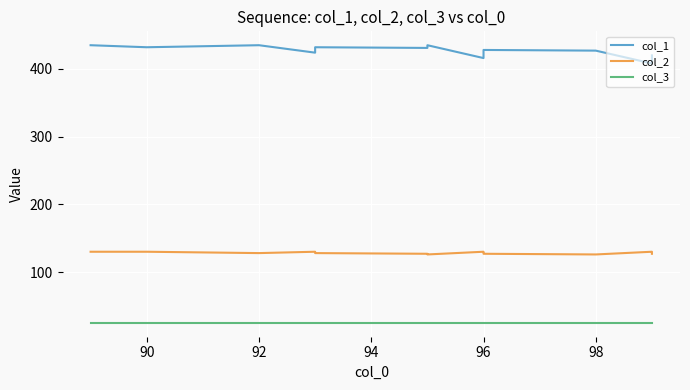

What is the label of the 9th point from the right?

98